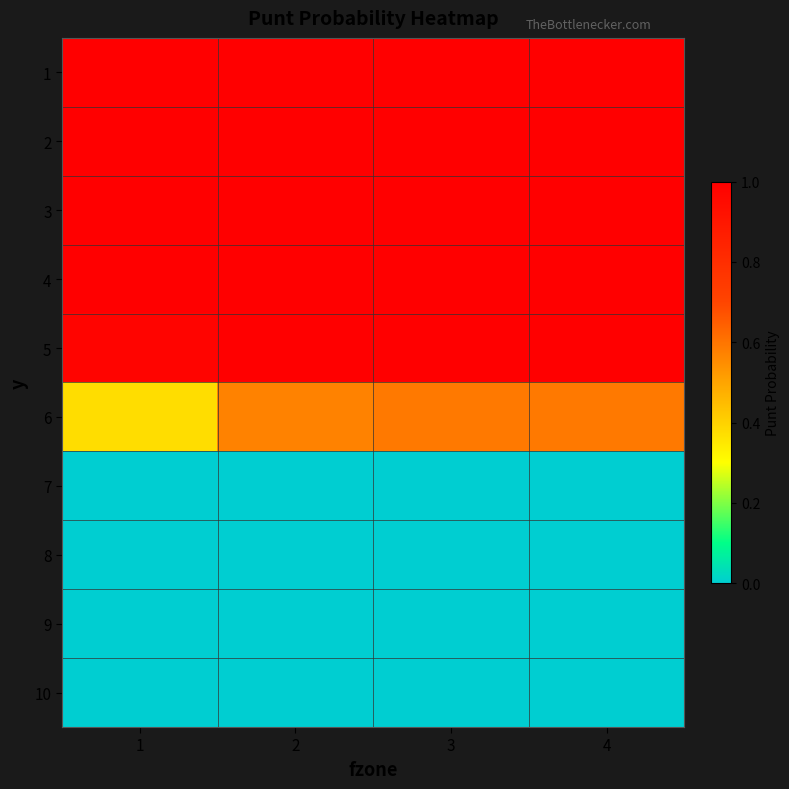

What is the greatest value displayed?

1.0